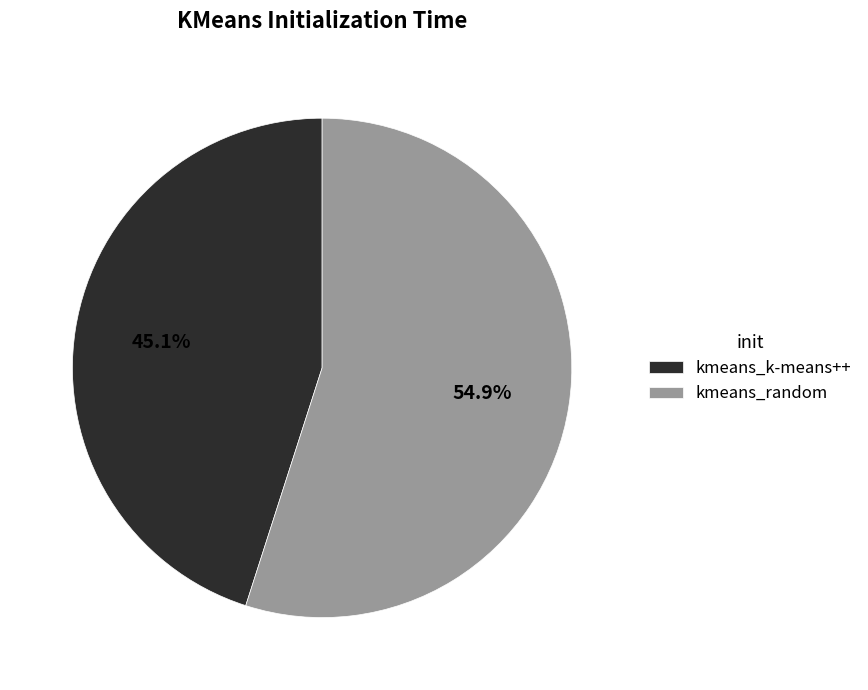

Count the number of slices in the pie.

2